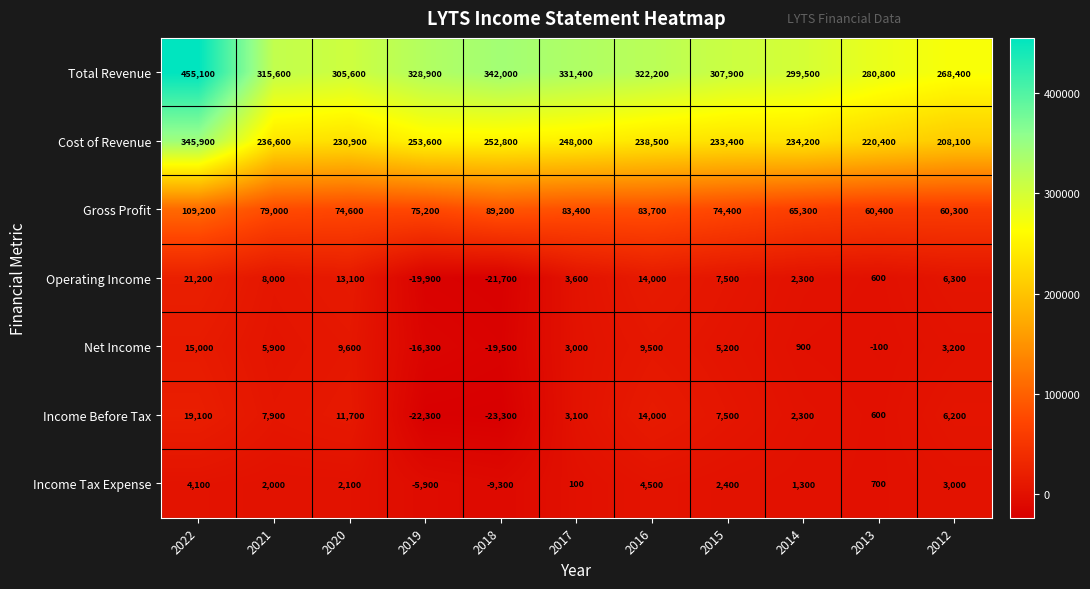

What is the sum of the Gross Profit values at 2022 and 2017?

192600